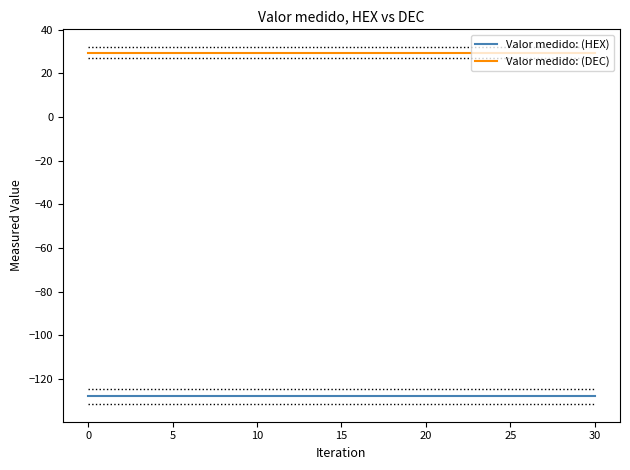

List the series in order of their overall mean, highest first.

Valor medido: (DEC), Valor medido: (HEX)